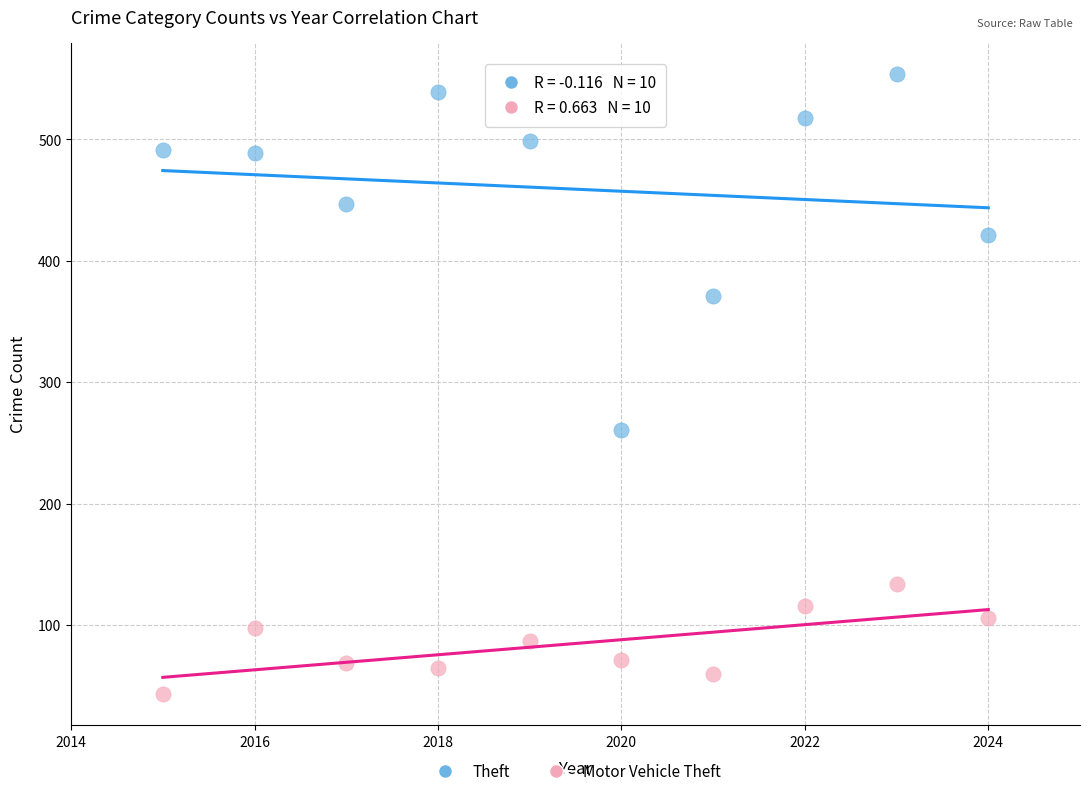

In the Theft series, what Y value is closest to 407?

421